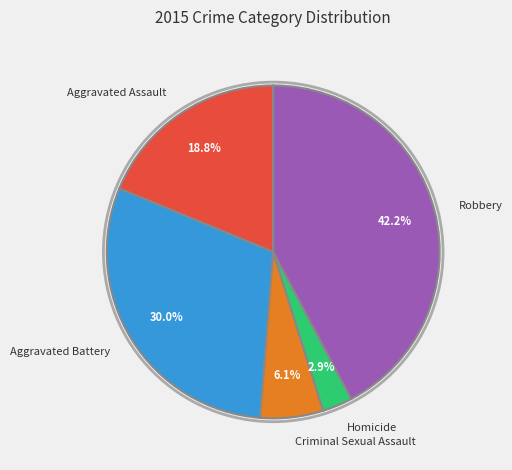

To the nearest percent, what portion does Aggravated Battery represent?

30%